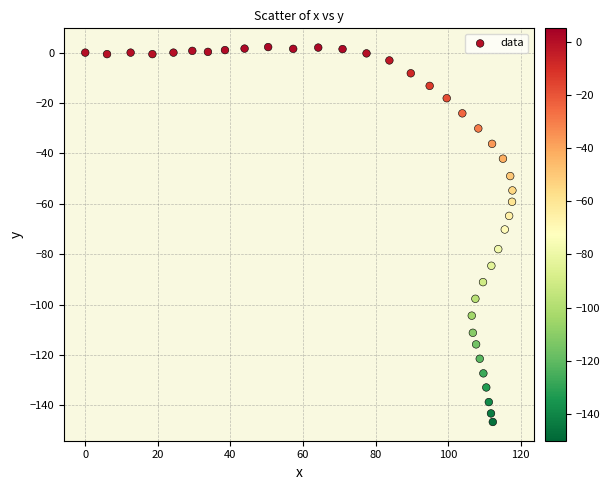

What Y value in the scatter plot is closest to -72?

-70.2